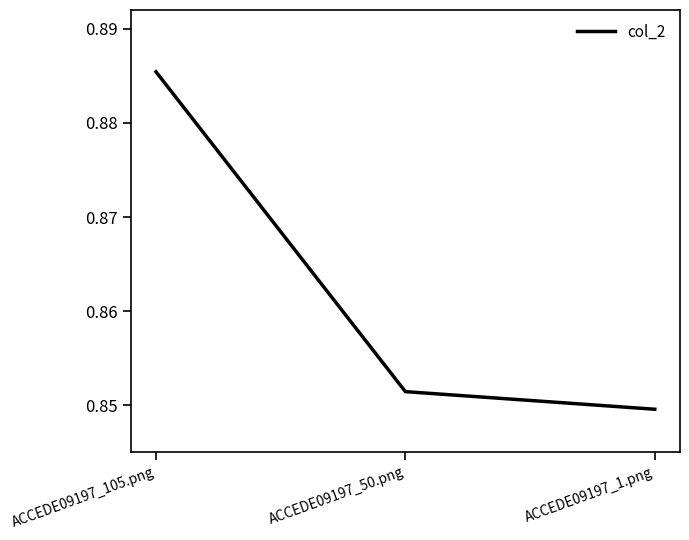

How many lines are shown in the chart?

1